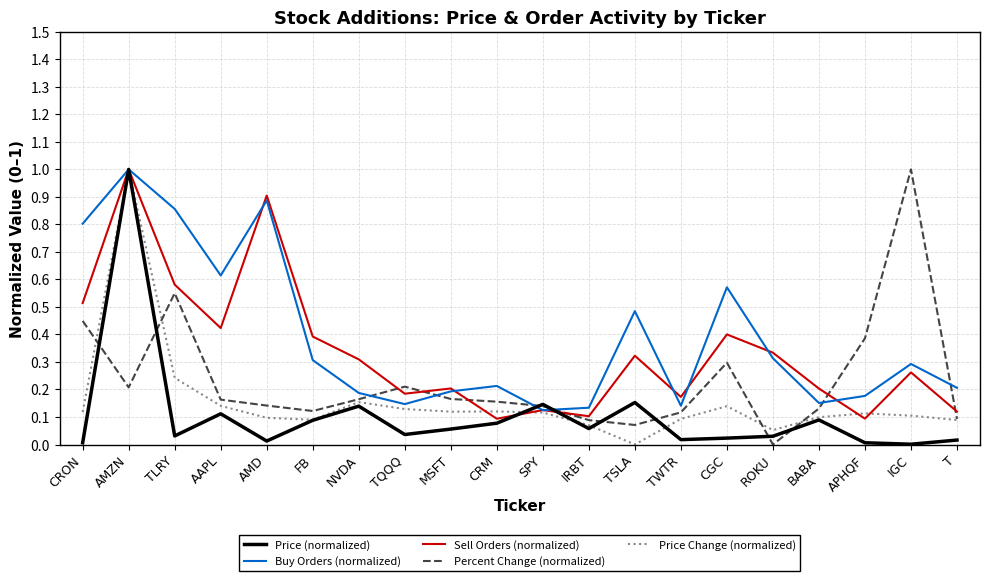

True or false: Sell Orders (normalized) and Percent Change (normalized) intersect in this chart.

True